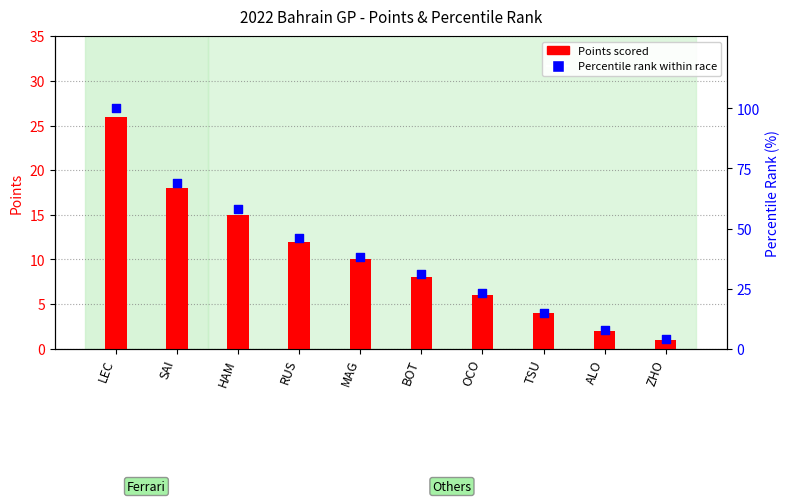

At how many categories does at least one series exceed 54?

3